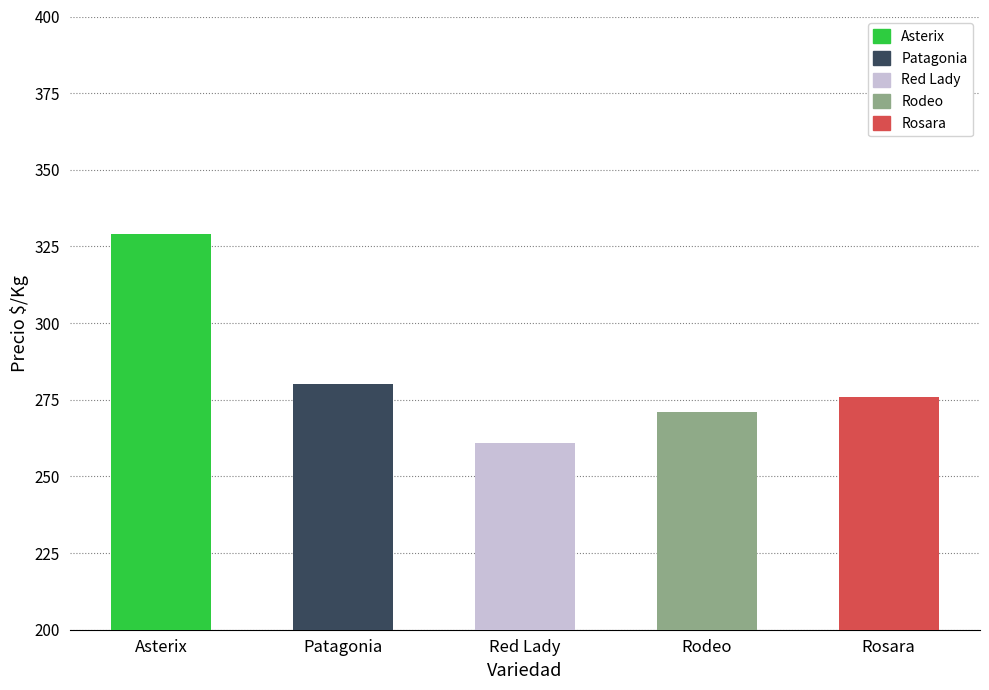

How many data points are less than 276?

2